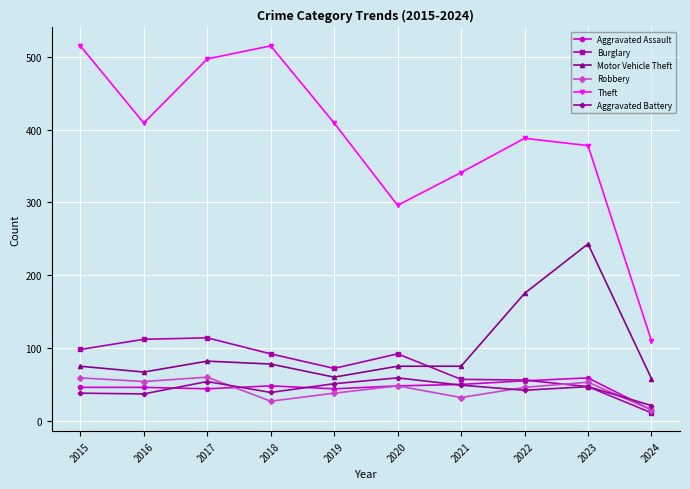

Where does the Aggravated Battery series first go above 47?

2017